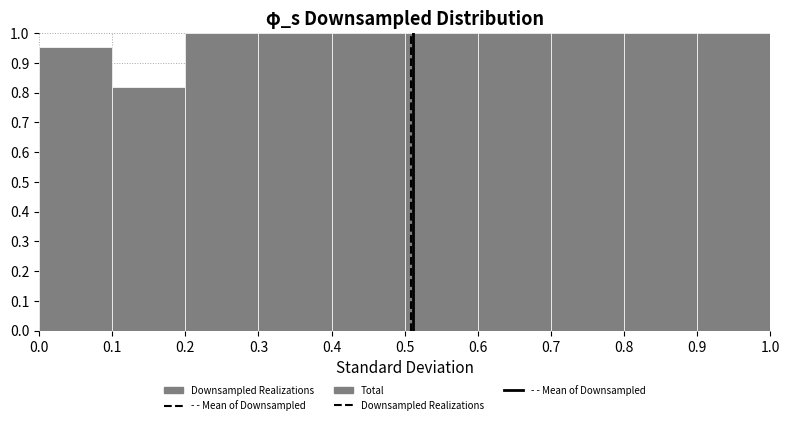

Reading left to right, transcribe this chart: for each bar, give the range it covers on the x-axis and its height. The values are not printed on the chart, so give them approximately, as read against the axis.

0.0 to 0.1: 0.95
0.1 to 0.2: 0.82
0.2 to 0.3: 1.00
0.3 to 0.4: 1.00
0.4 to 0.5: 1.00
0.5 to 0.6: 1.00
0.6 to 0.7: 1.00
0.7 to 0.8: 1.00
0.8 to 0.9: 1.00
0.9 to 1.0: 1.00